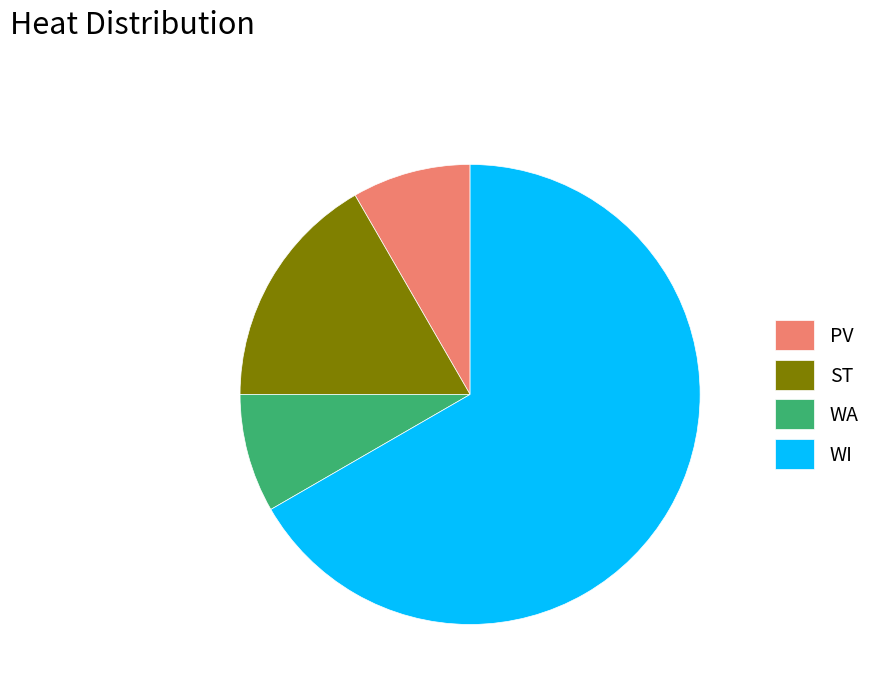

Between WI and PV, which is larger?

WI